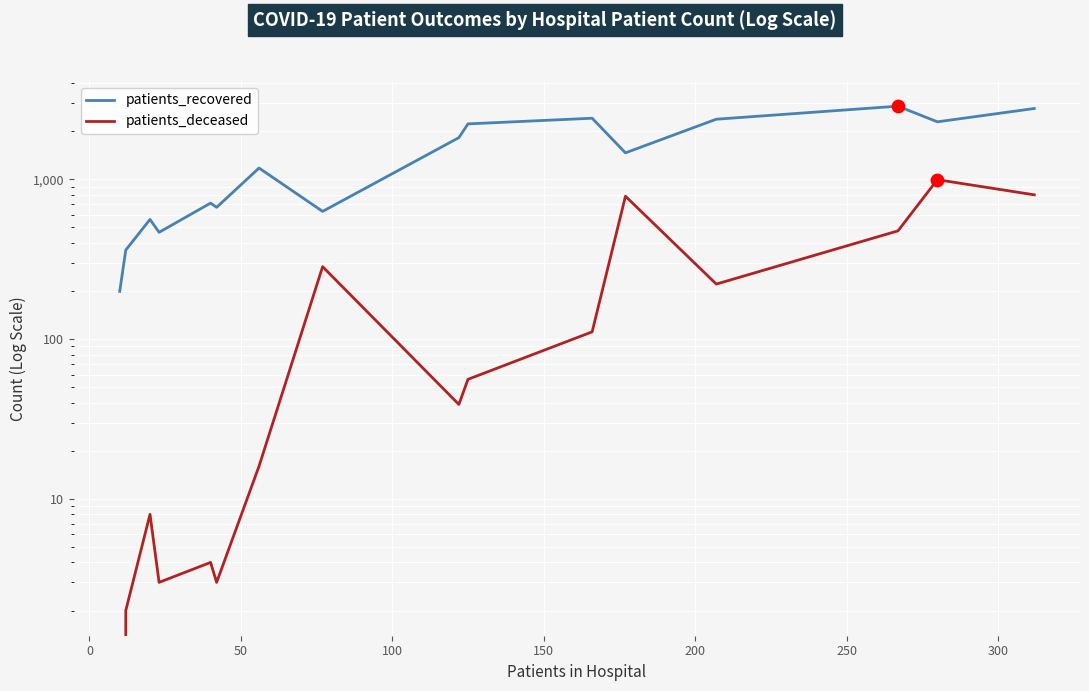

Is the value of patients_recovered at 14 greater than the value of patients_deceased at 150?

Yes